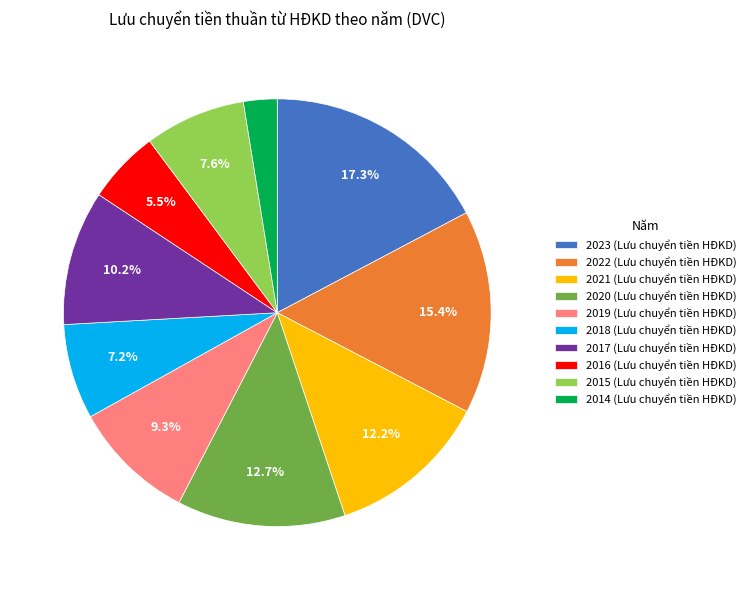

To the nearest percent, what is the average slice percentage?

10%